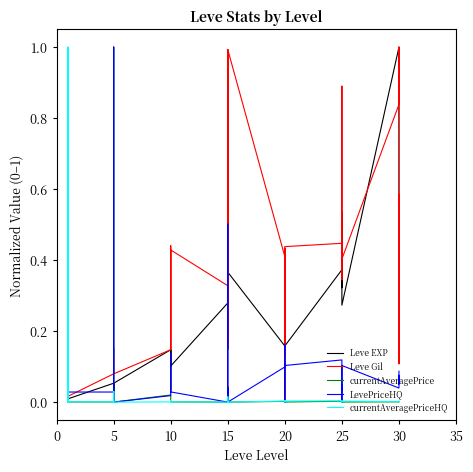

How many lines are shown in the chart?

5